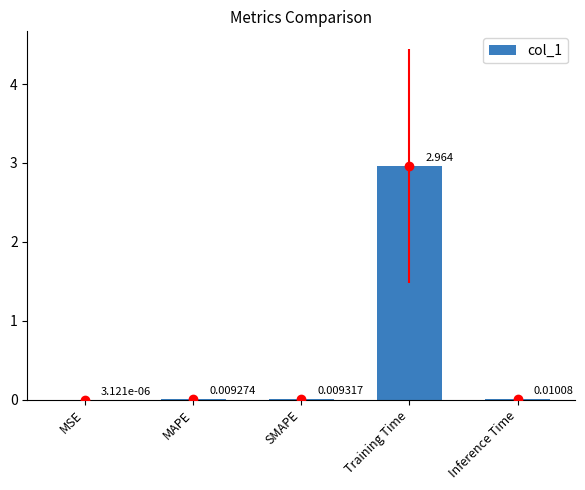

How many distinct data groups are displayed?

1